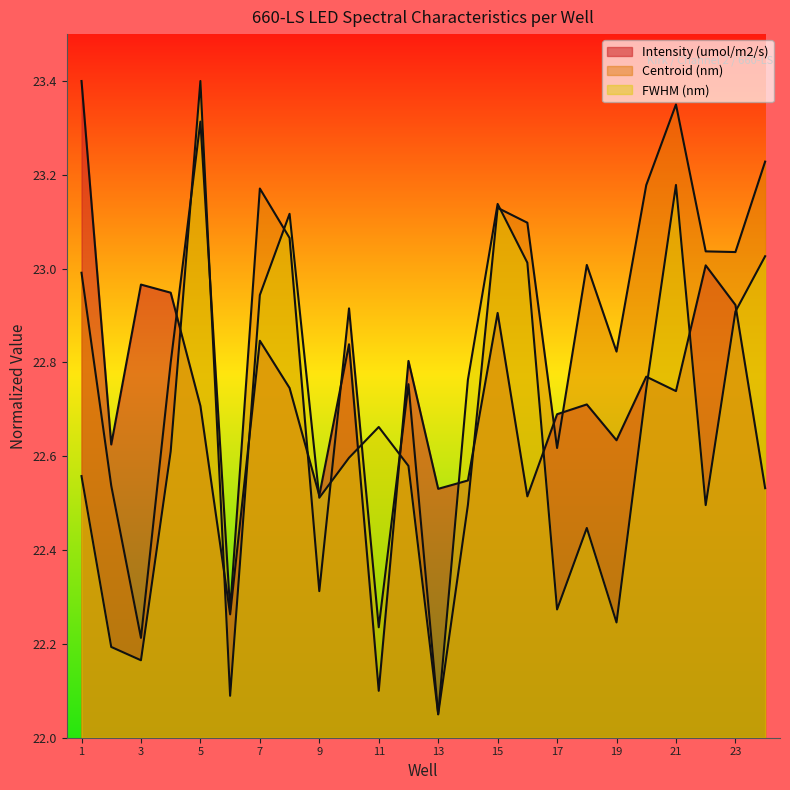

What are all the series names shown in the legend?

Intensity (umol/m2/s), Centroid (nm), FWHM (nm)